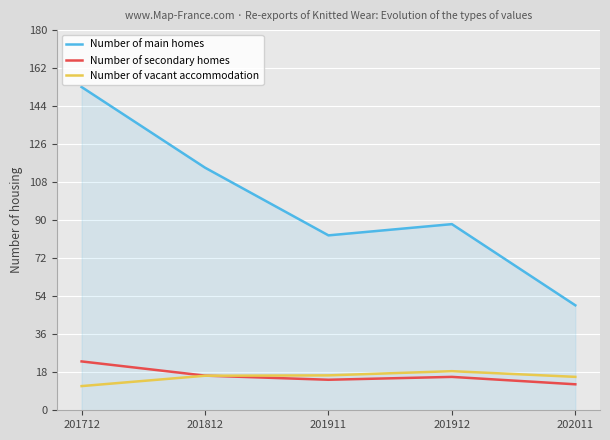

True or false: Number of main homes has more than 0 points higher than both neighbors.

True